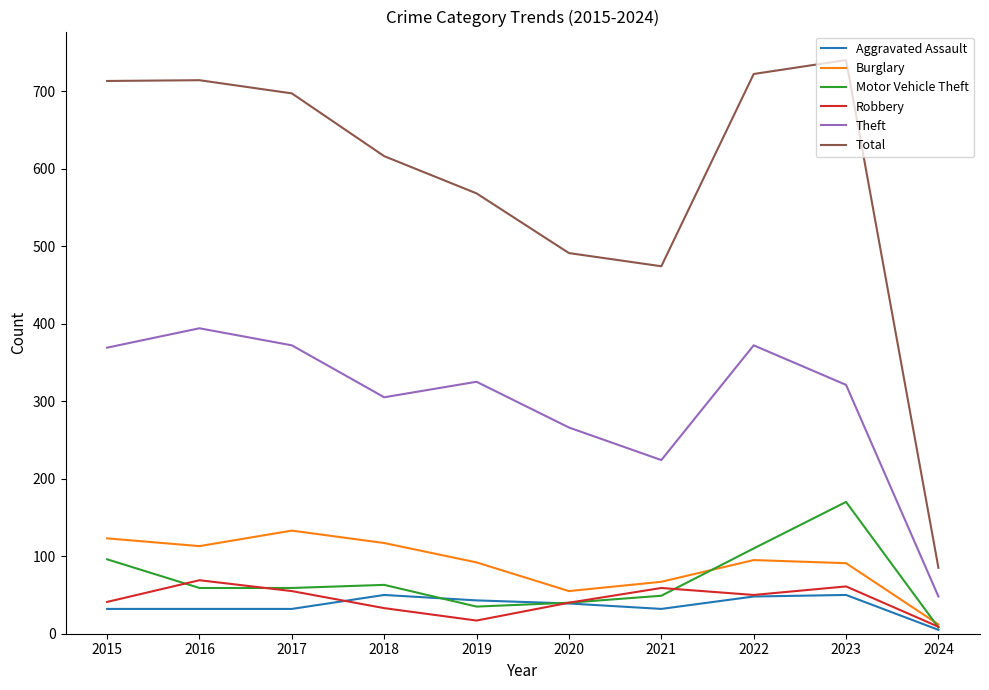

At which label does Robbery first exceed 50?

2016